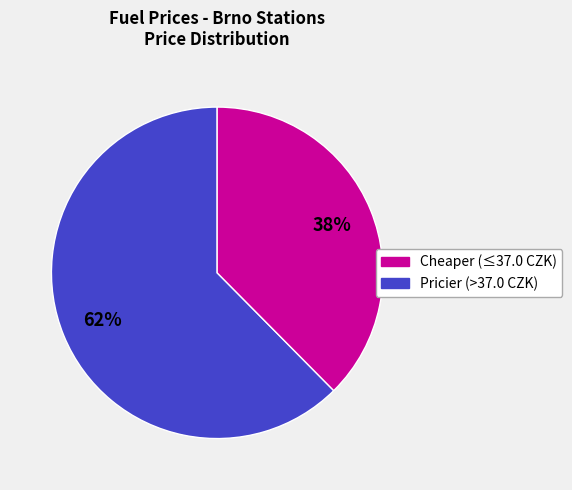

Do Pricier (>37.0 CZK) and Cheaper (≤37.0 CZK) together represent more than half of the pie?

Yes